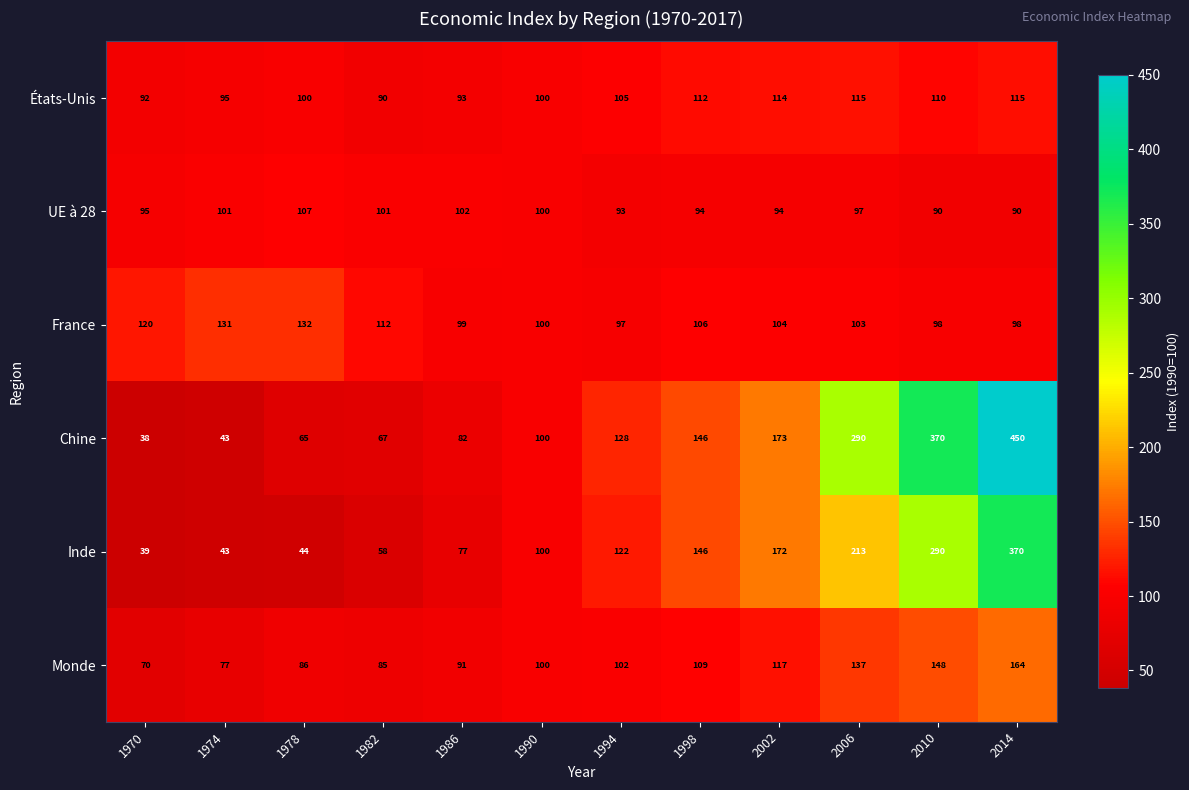

Which series has the largest total across all categories?

Chine